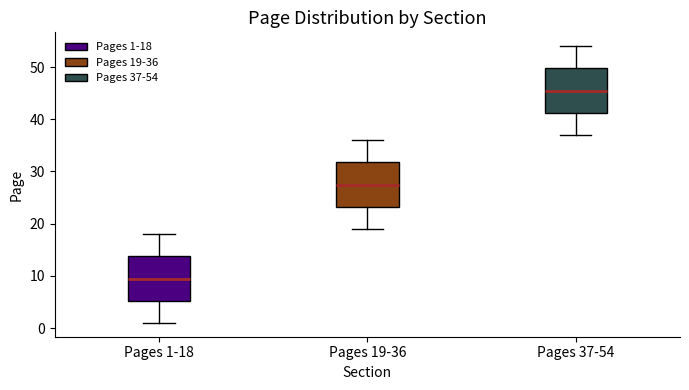

Reading left to right, read every box against the y-axis: the position of its median line, the range the box covers, and the ends of its whiskers. The values are not printed on the chart, so give them approximately, as read against the axis.

Pages 1-18: median 10, box 5 to 14, whiskers 1 to 18
Pages 19-36: median 28, box 23 to 32, whiskers 19 to 36
Pages 37-54: median 46, box 41 to 50, whiskers 37 to 54